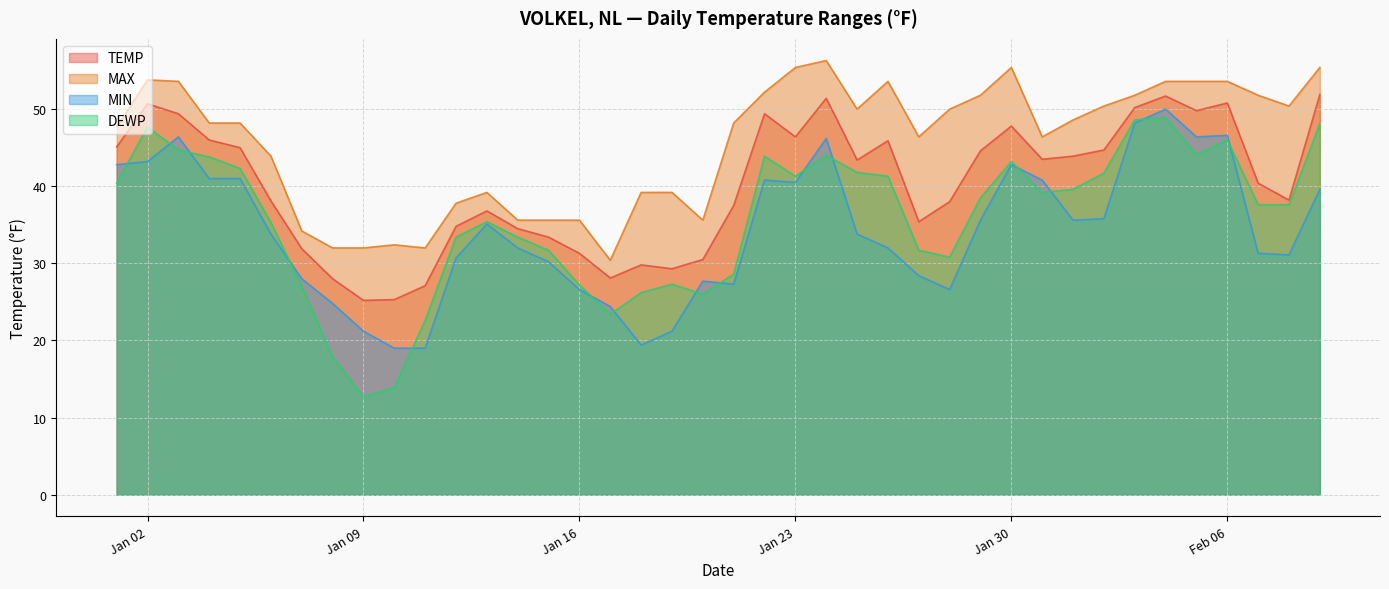

What position from the left is 2024-02-09?

40